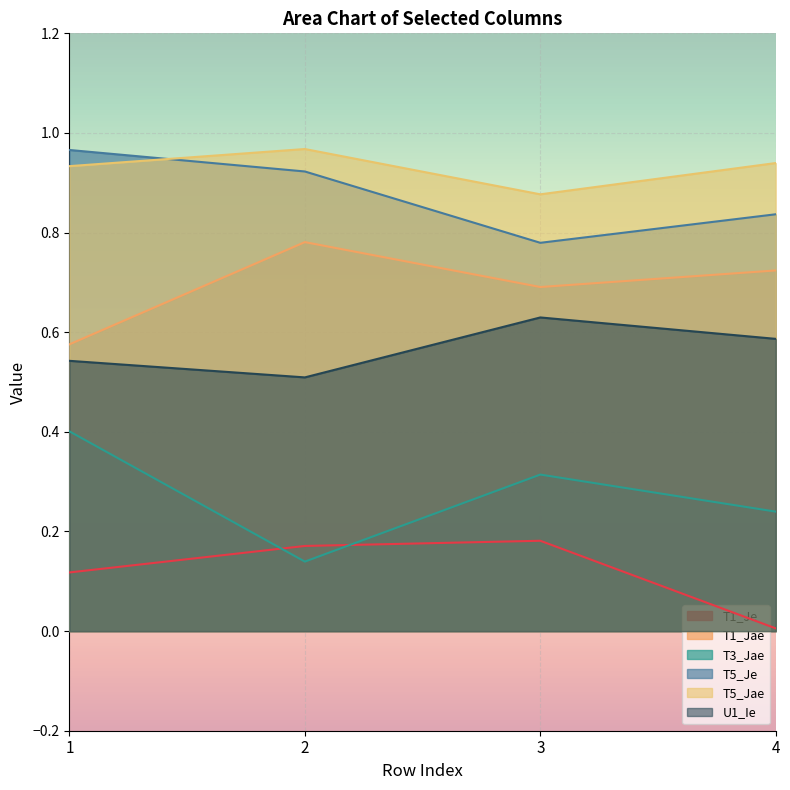

Which has a higher value, 1 or 3?

3